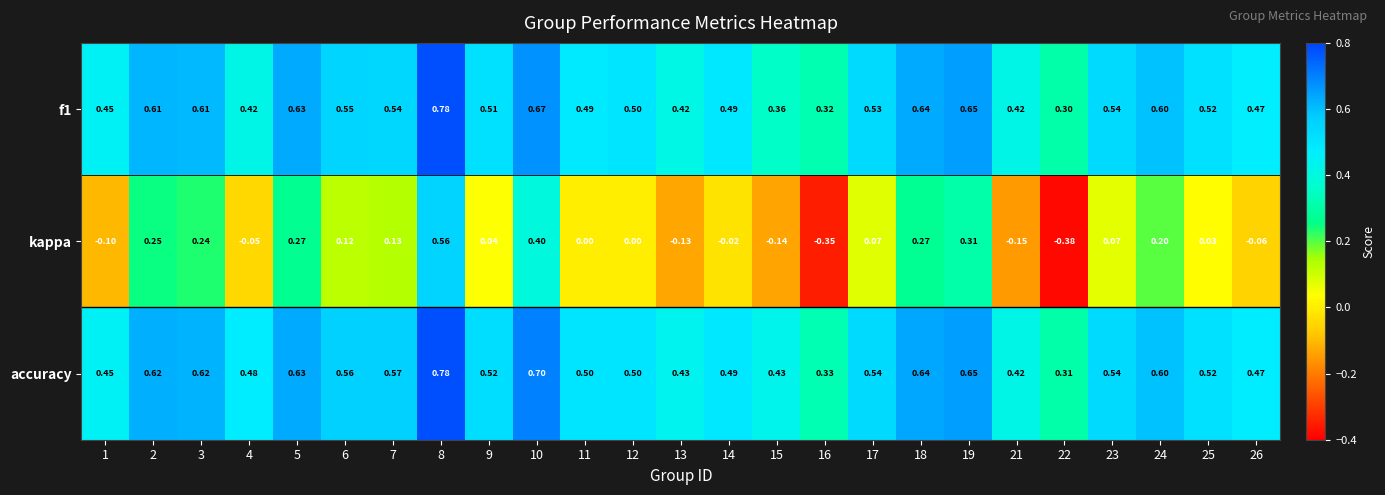

Rank the series at 2 from highest to lowest value.

accuracy, f1, kappa